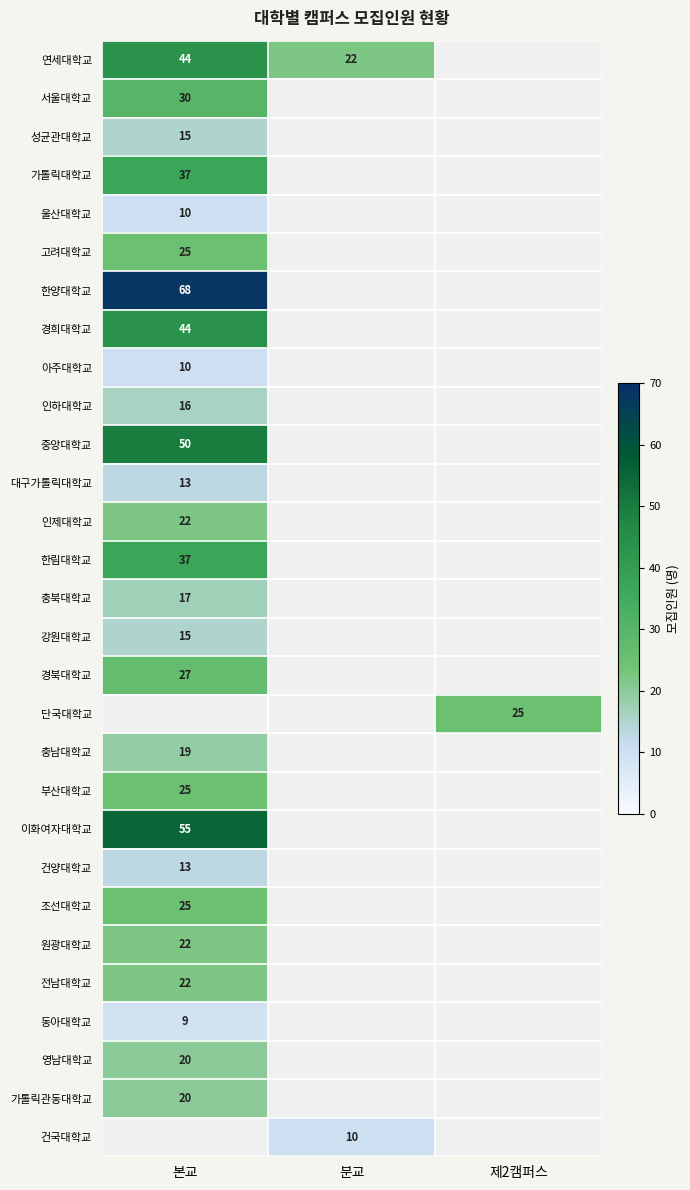

Is the value of 한양대학교 at 본교 greater than the value of 전남대학교 at 본교?

Yes